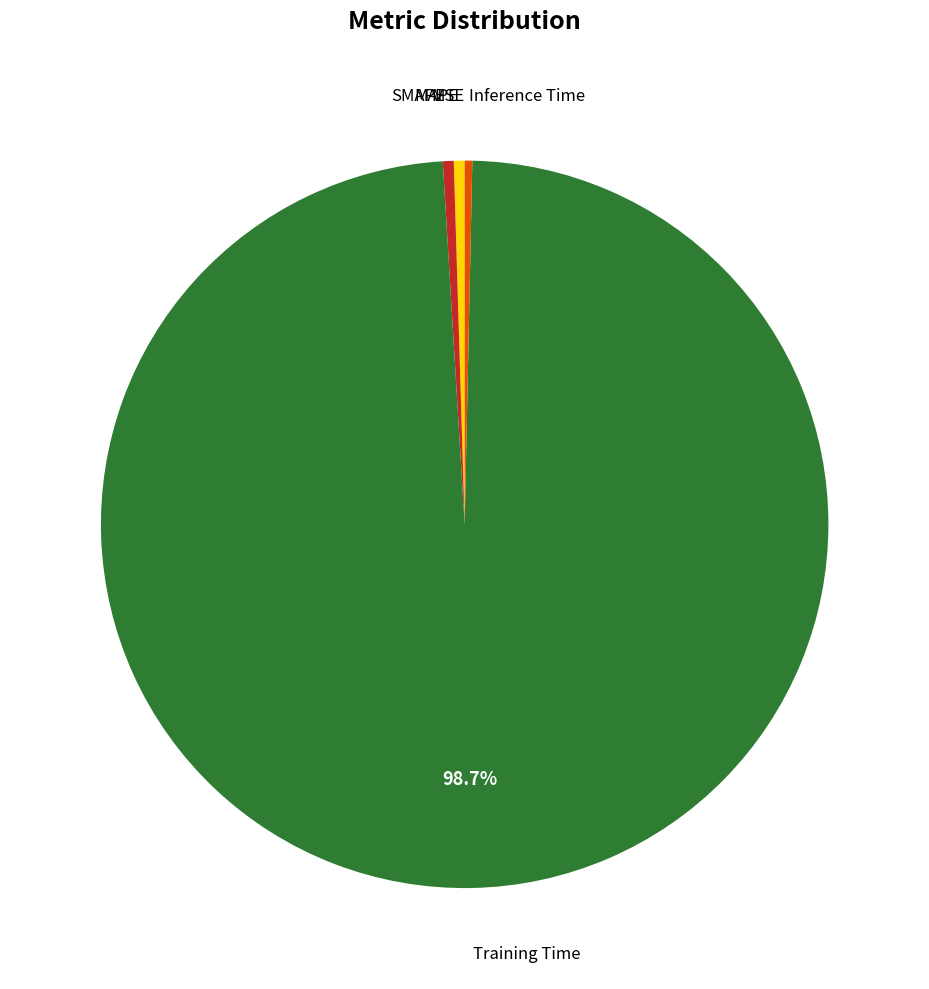

Is there a majority slice in this chart?

Yes